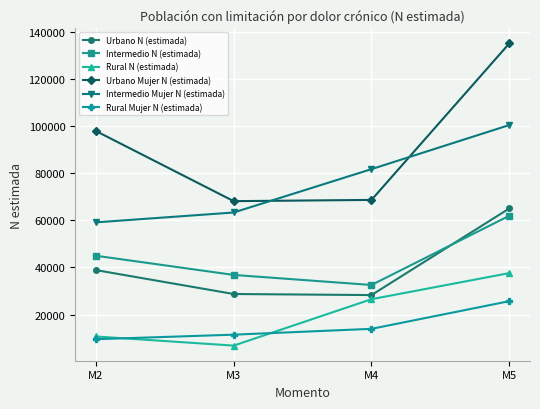

What is the value of the Urbano N (estimada) point at the 3rd from the left?

28272